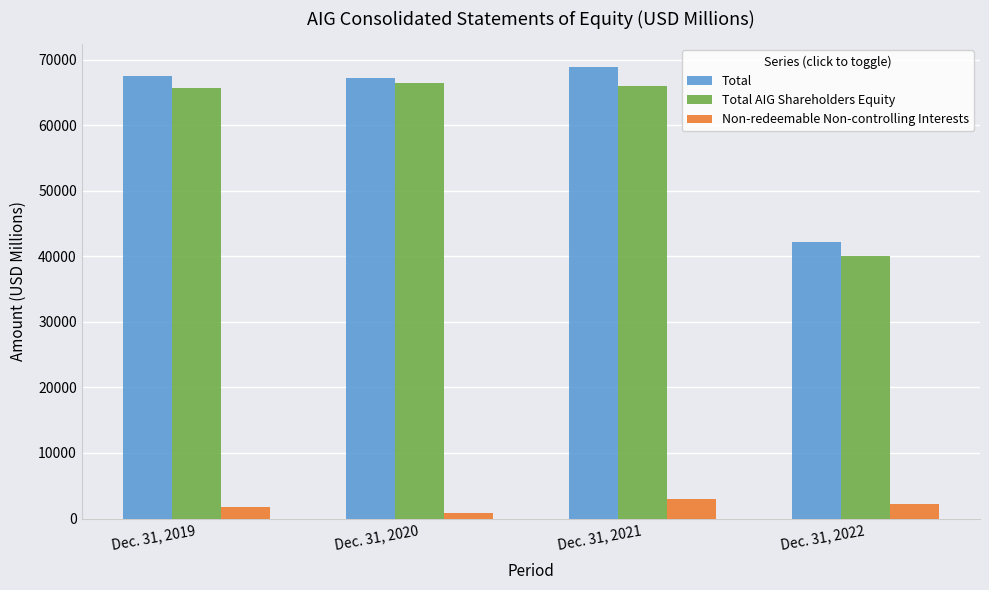

At which label does Non-redeemable Non-controlling Interests reach its peak?

Dec. 31, 2021